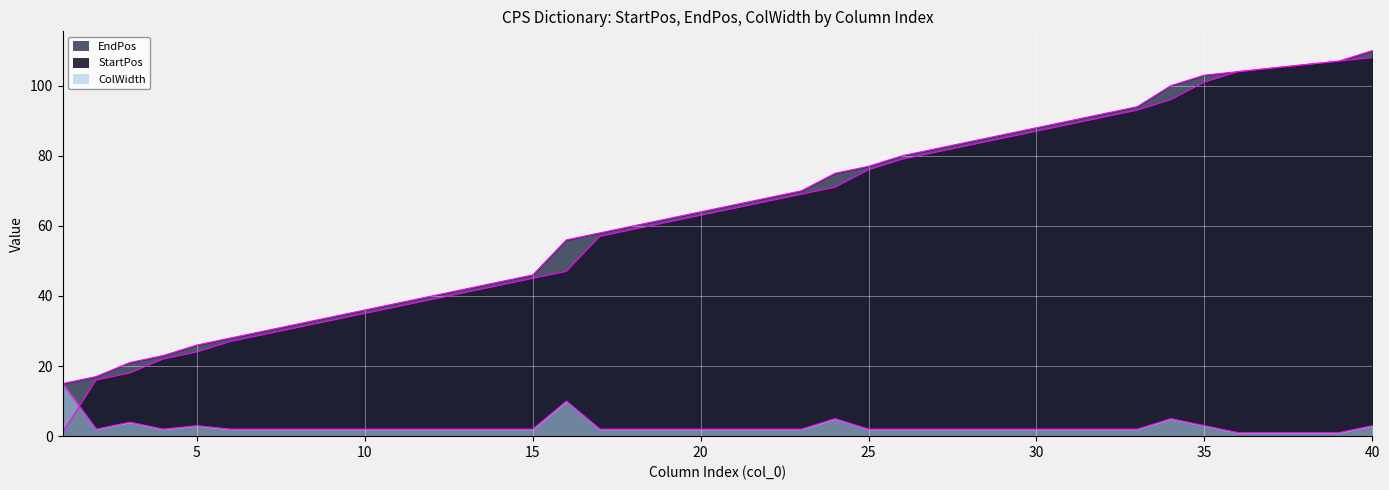

True or false: EndPos has a value of 73 at 15.

False